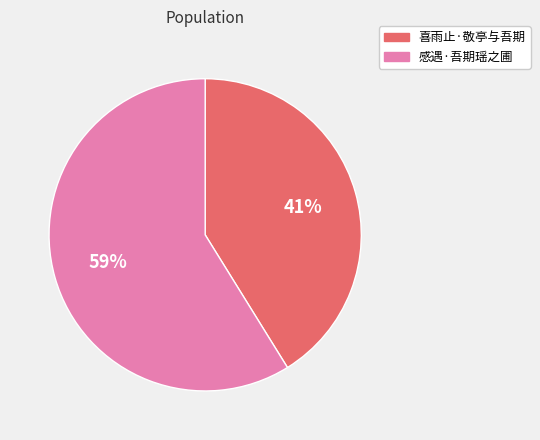

What percentage is the 喜雨止·敬亭与吾期 slice, to the nearest percent?

41%